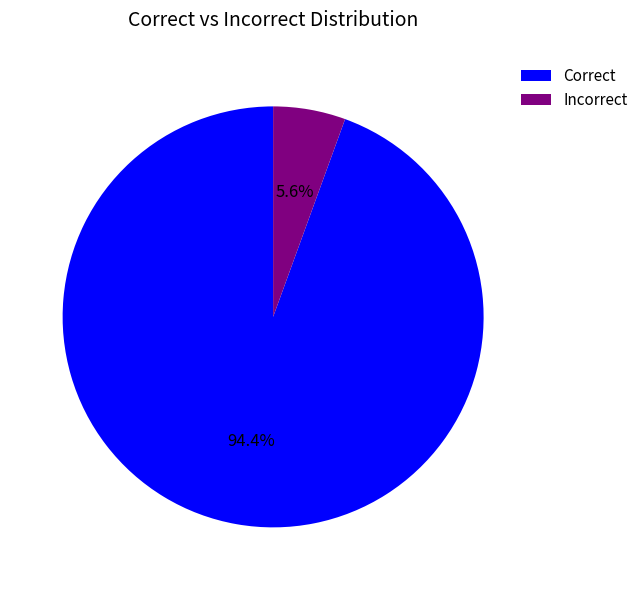

Rank the categories by value from lowest to highest.

Incorrect, Correct